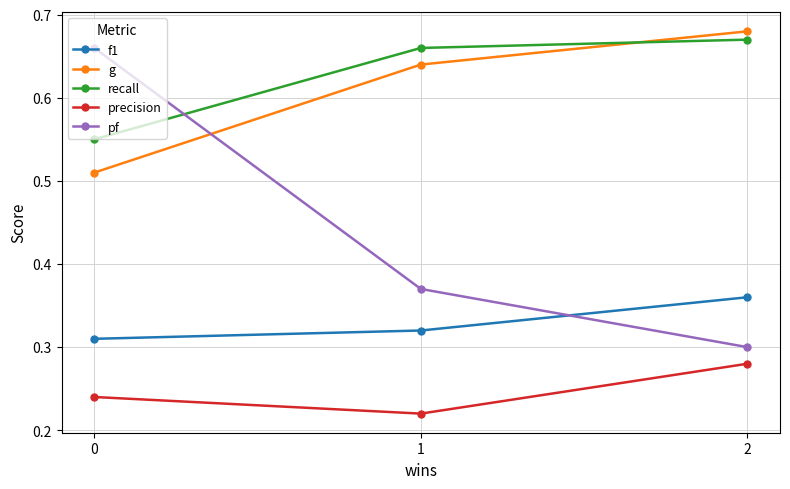

The recall series shows 0.4 at 1. True or false?

False